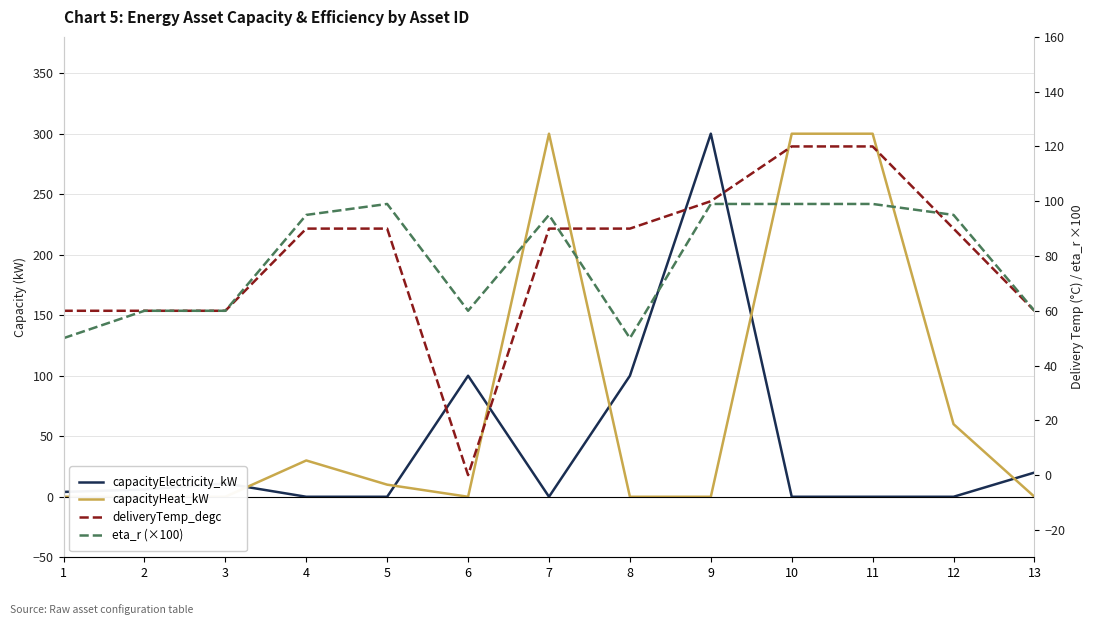

In eta_r (×100), how many points are lower than both neighbors (excluding endpoints)?

2